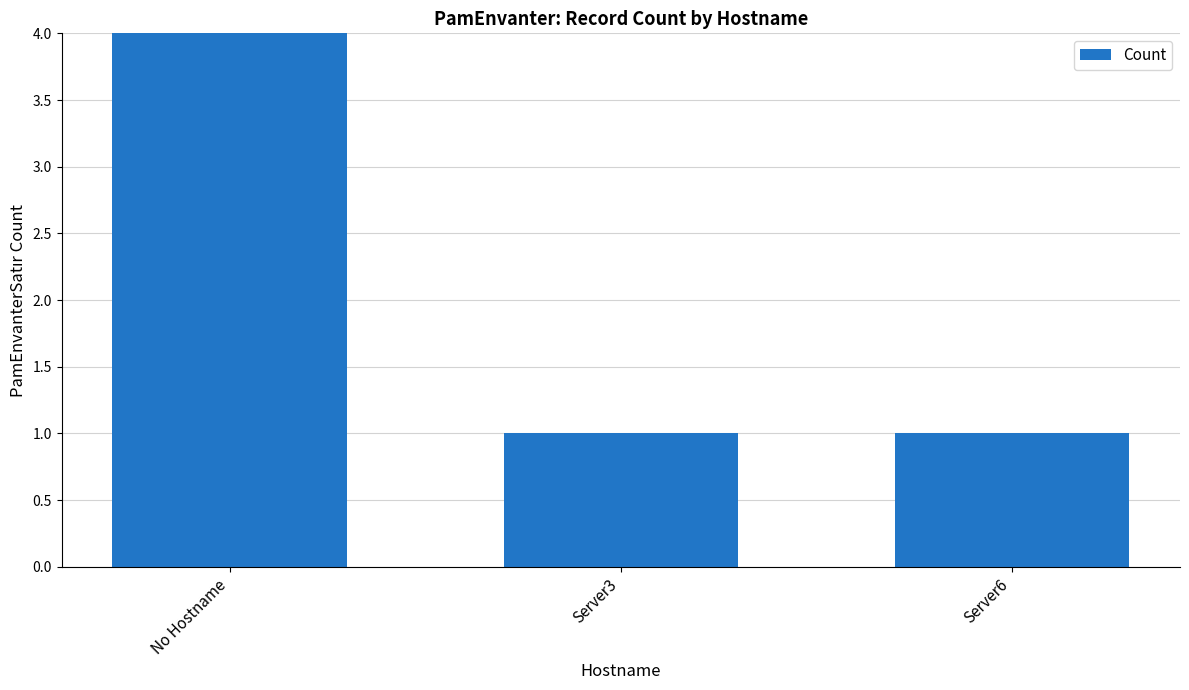

Which label corresponds to the largest value in the chart?

No Hostname